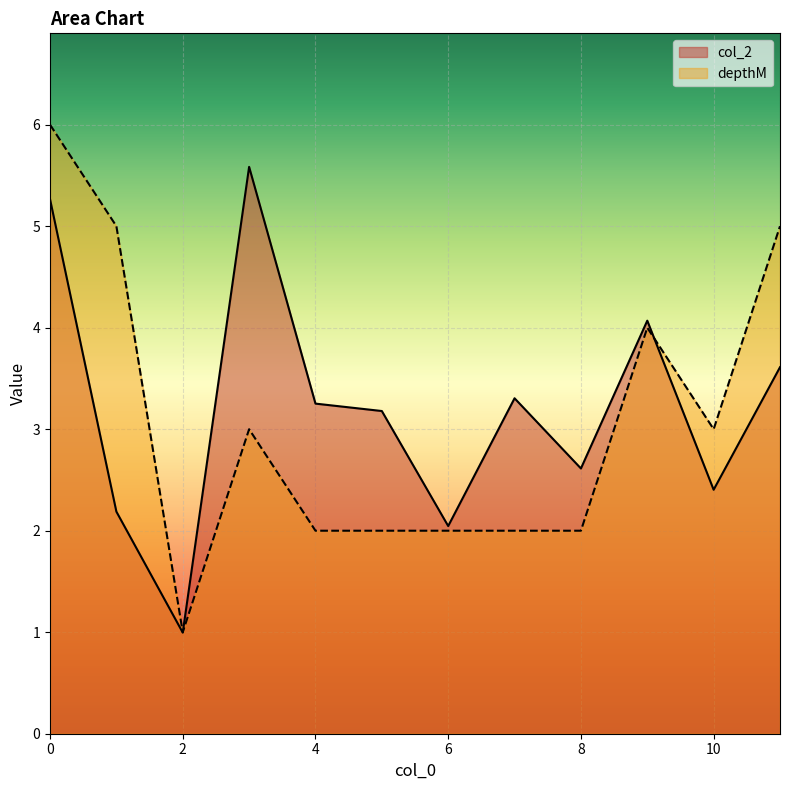

What is the value of the col_2 point at the 6th from the left?

3.2